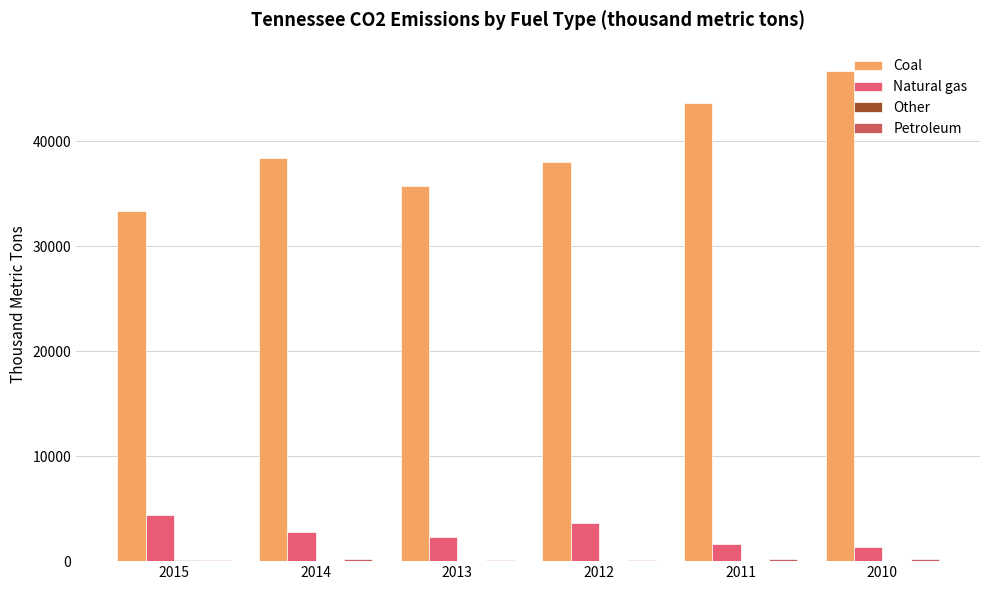

How many distinct data groups are displayed?

4